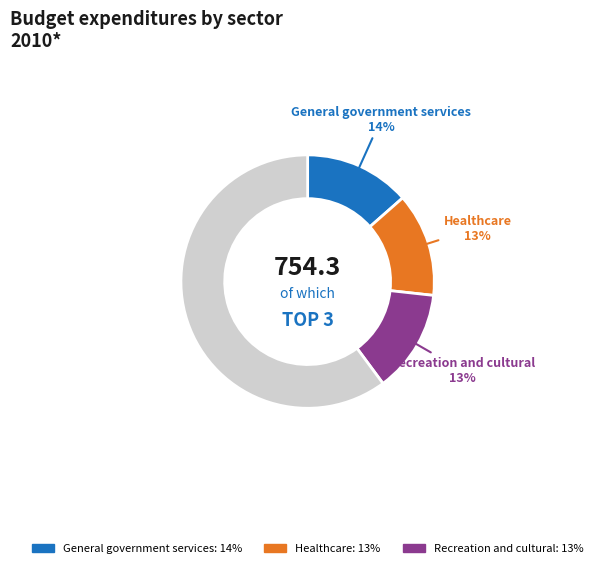

Is there a majority slice in this chart?

Yes